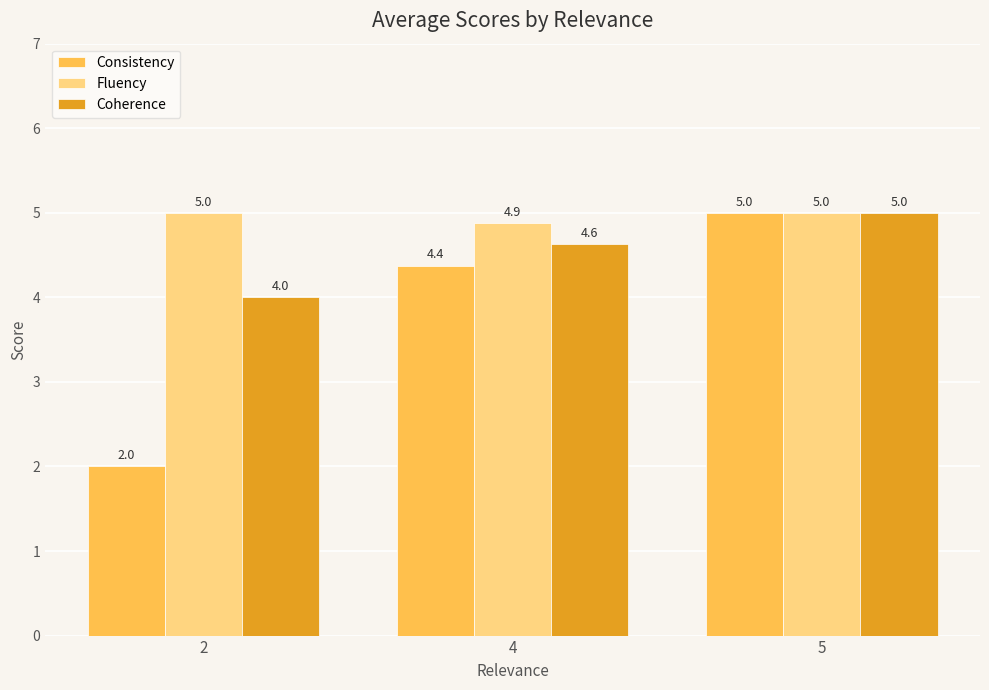

What is the spread (max minus min) of values at 4?

0.5